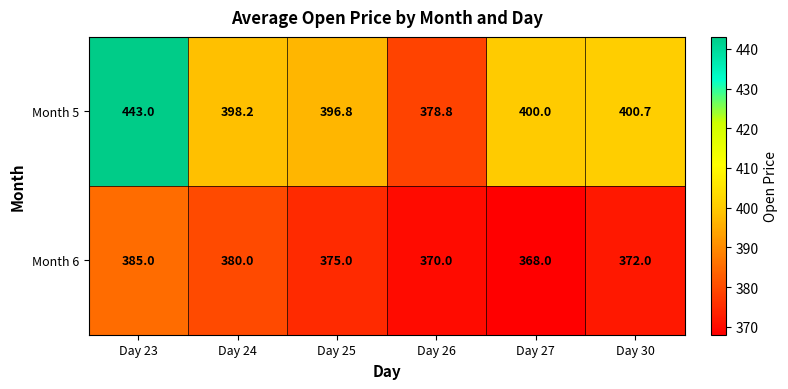

Rank the series by their maximum value, from highest to lowest.

Month 5, Month 6